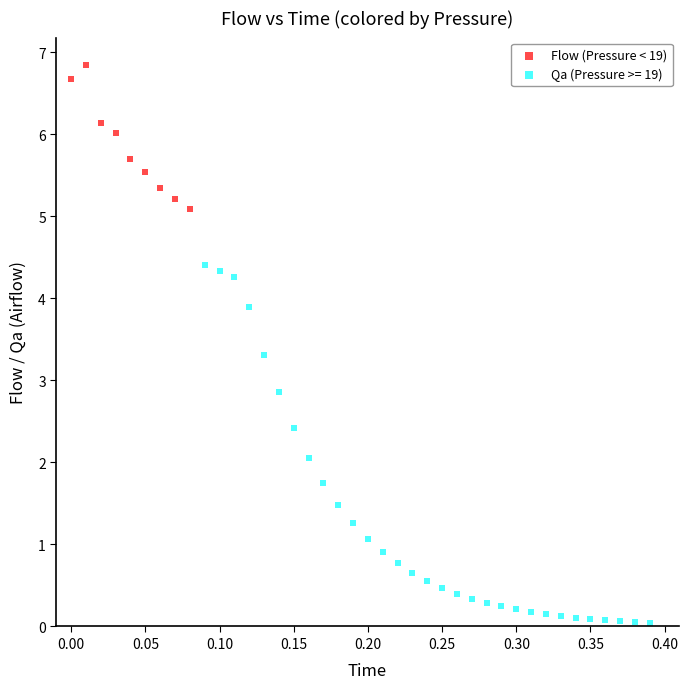

Which series has the largest Y range (max minus min)?

Qa (Pressure >= 19)